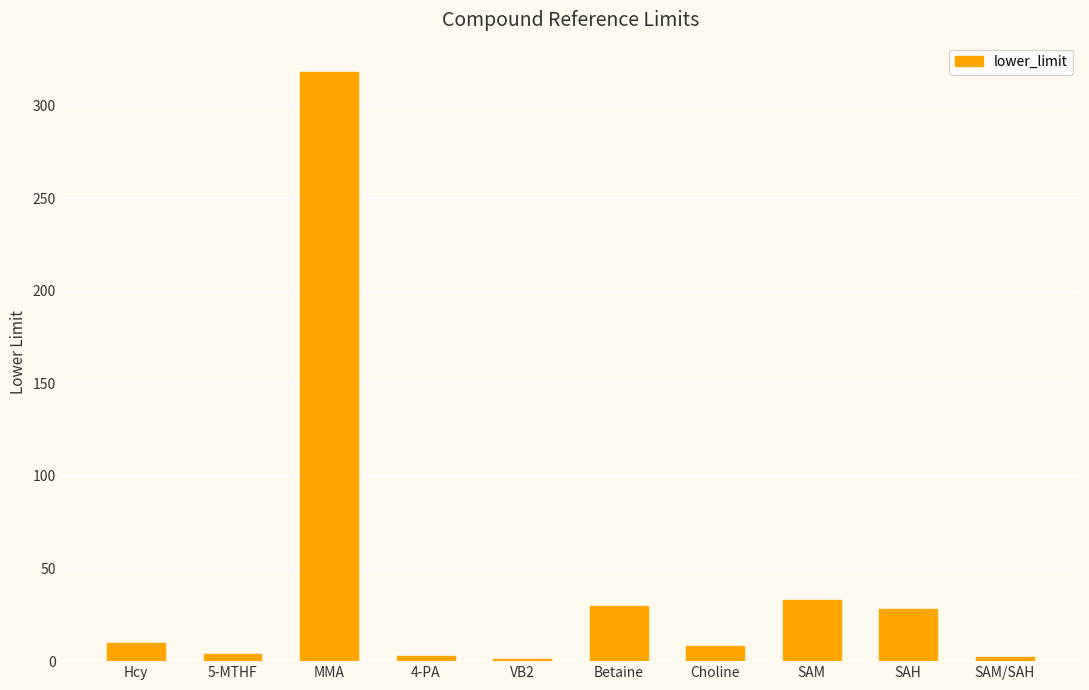

What is the sum of all values?

437.4